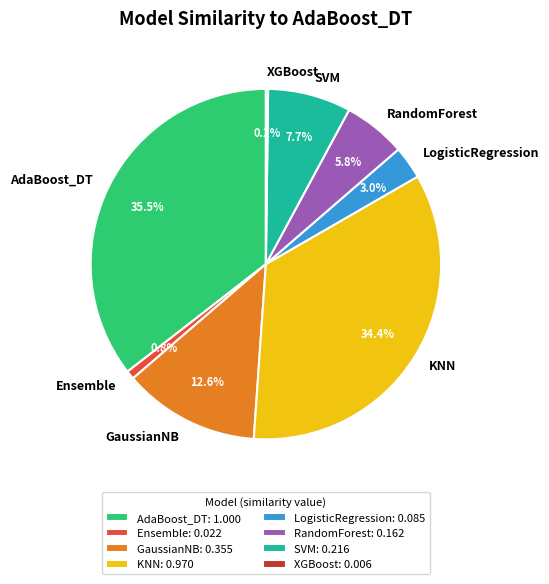

How much of the chart is everything except LogisticRegression?

97.0%